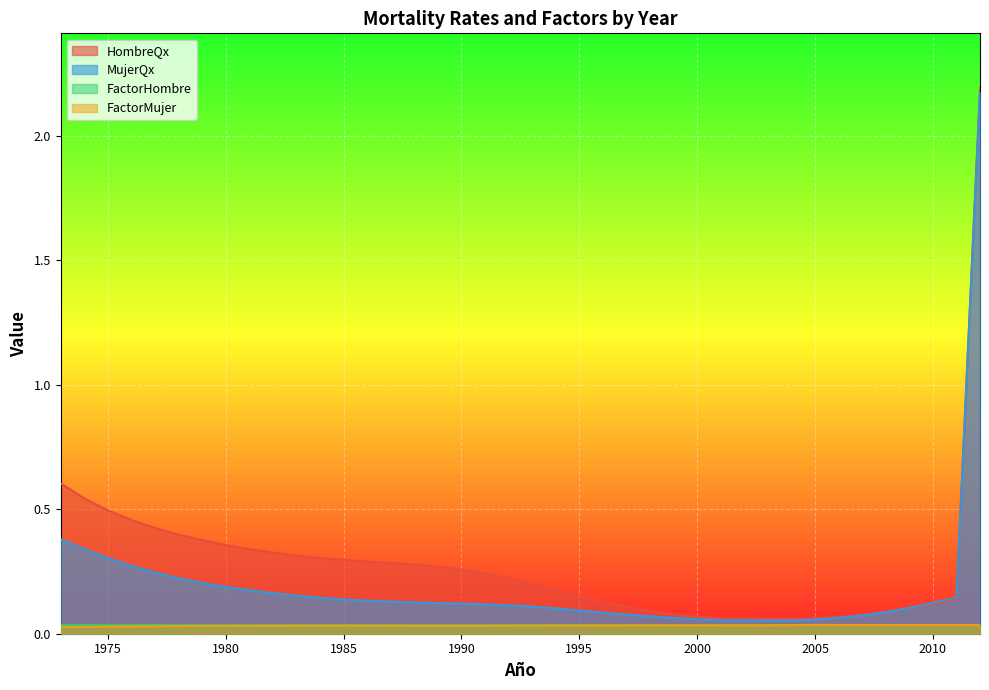

At which category is the sum across all series the highest?

2012